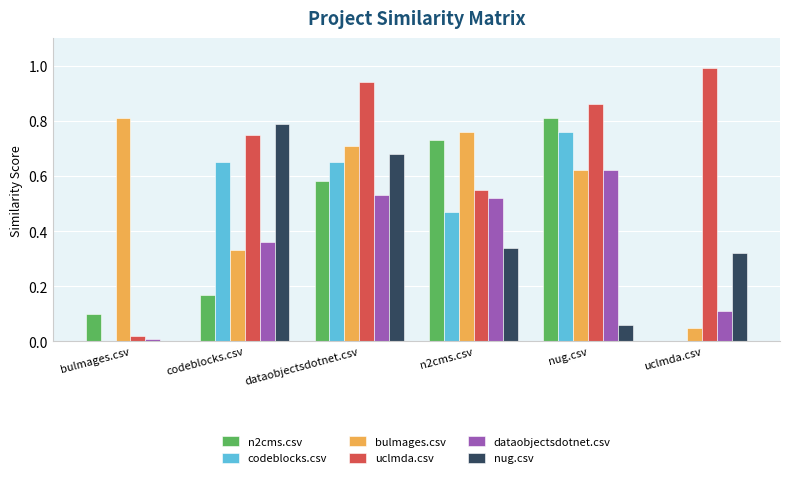

What is the sum of all uclmda.csv values?

4.1